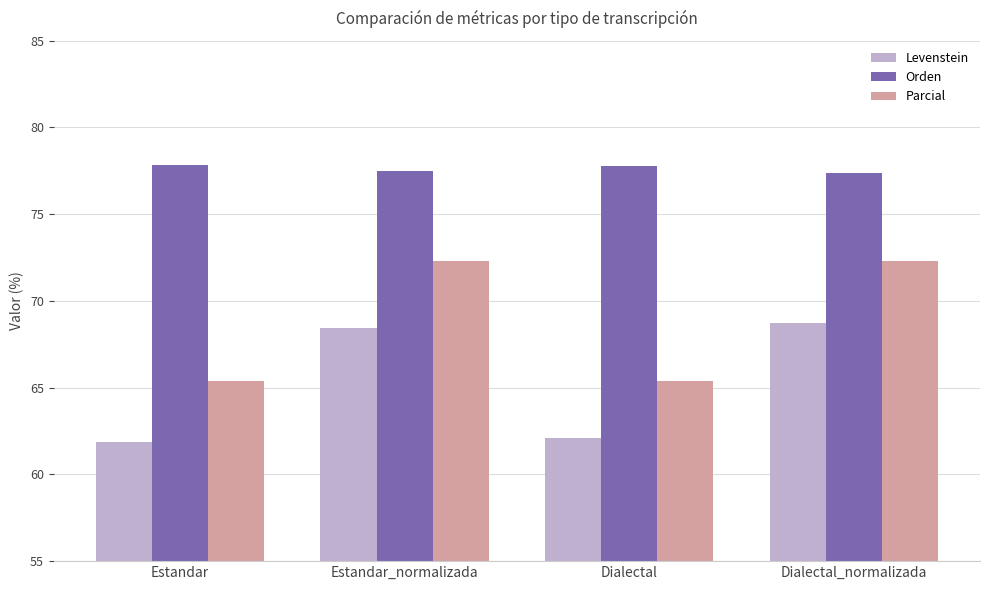

What is the highest value of the Levenstein series?

68.7